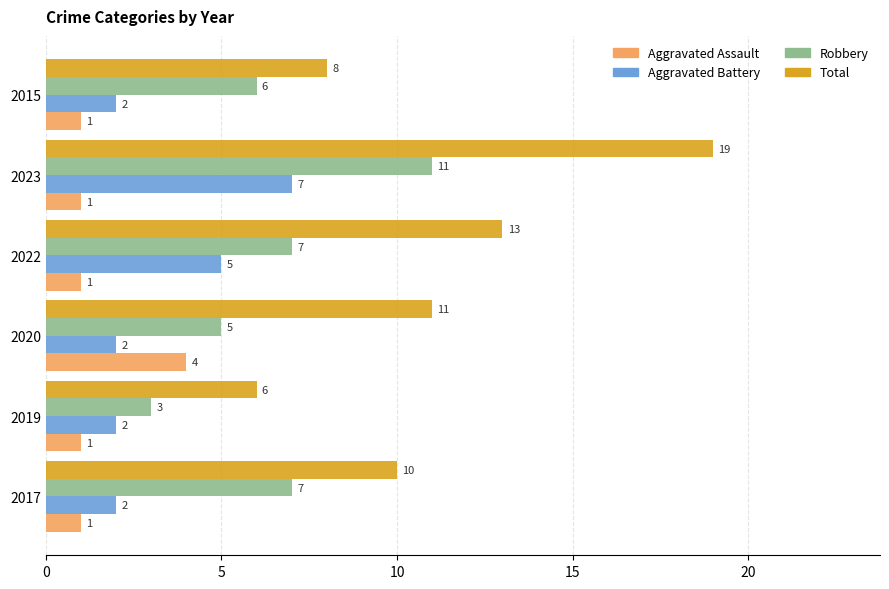

What is the difference between the maximum and second lowest values in the Total series?

11